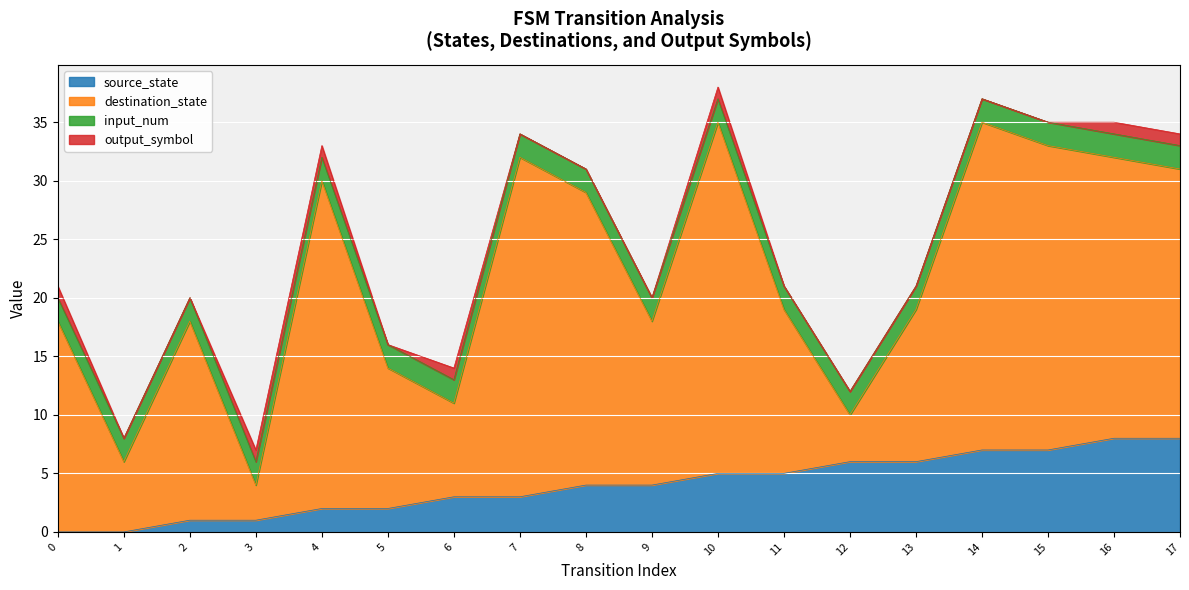

What is the average value of the input_num series?

2